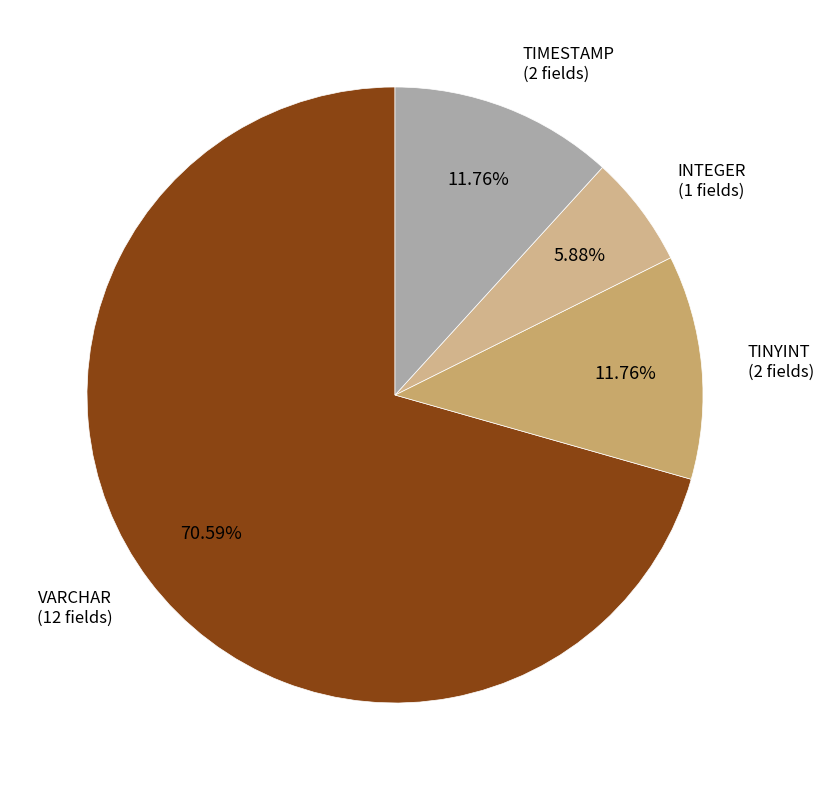

Is the sum of VARCHAR and TINYINT greater than half?

Yes